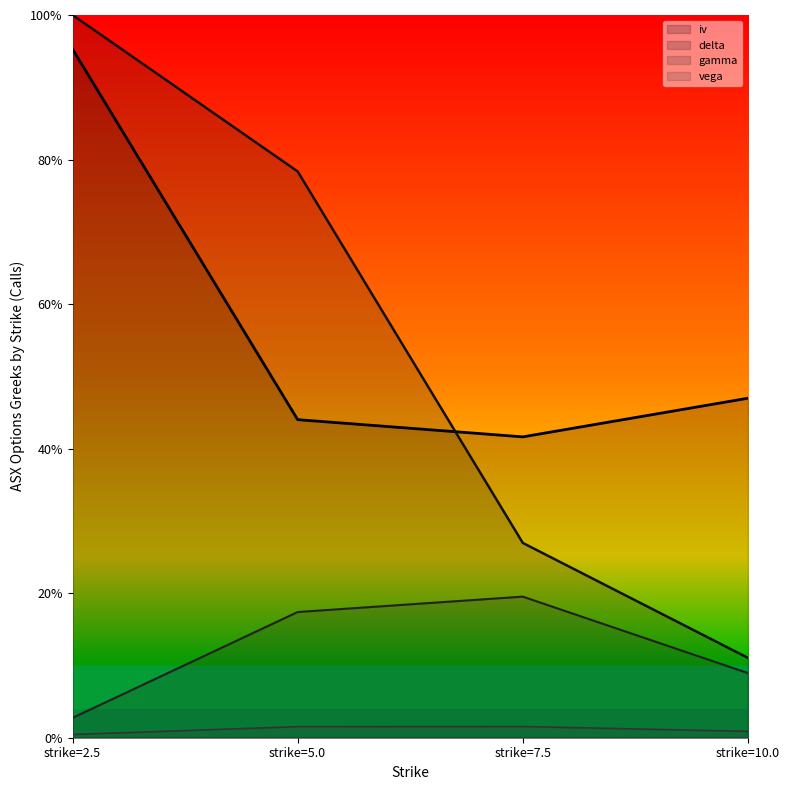

True or false: vega and iv intersect in this chart.

False